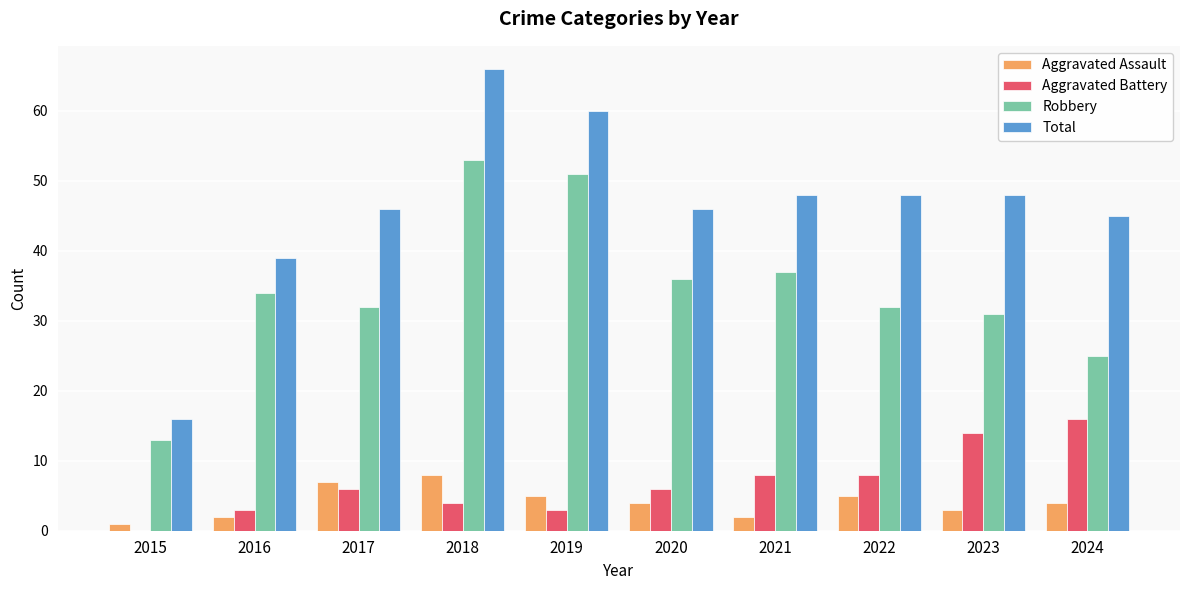

Reading right to left, extract all data points from this chart.

Aggravated Assault: 4	3	5	2	4	5	8	7	2	1
Aggravated Battery: 16	14	8	8	6	3	4	6	3	0
Robbery: 25	31	32	37	36	51	53	32	34	13
Total: 45	48	48	48	46	60	66	46	39	16